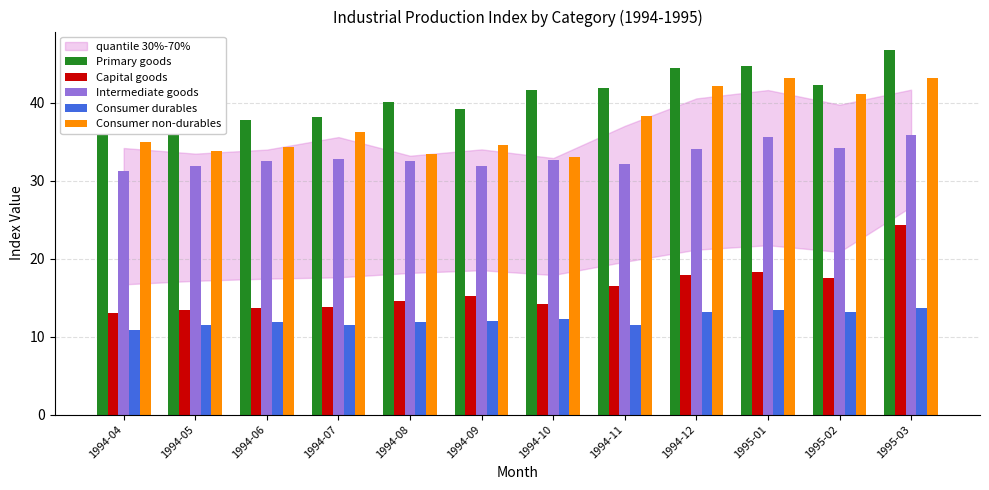

Are the bars grouped side by side (vs. stacked)?

Yes